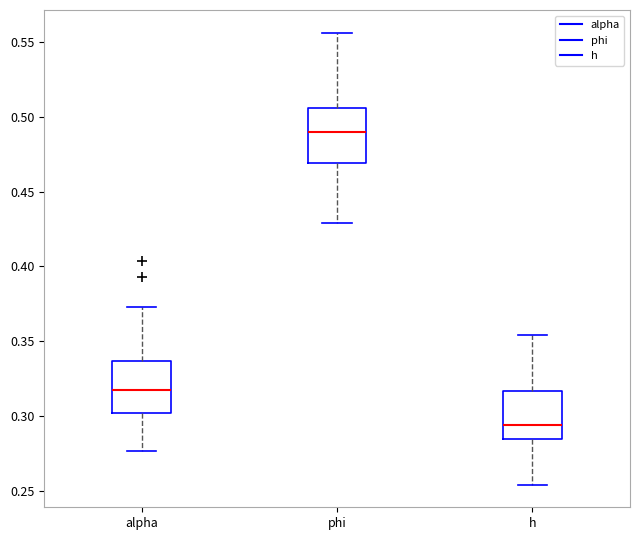

Reading left to right, read every box against the y-axis: the position of its median line, the range the box covers, and the ends of its whiskers. The values are not printed on the chart, so give them approximately, as read against the axis.

alpha: median 0.315, box 0.300 to 0.335, whiskers 0.275 to 0.375
phi: median 0.490, box 0.470 to 0.505, whiskers 0.430 to 0.555
h: median 0.295, box 0.285 to 0.315, whiskers 0.255 to 0.355